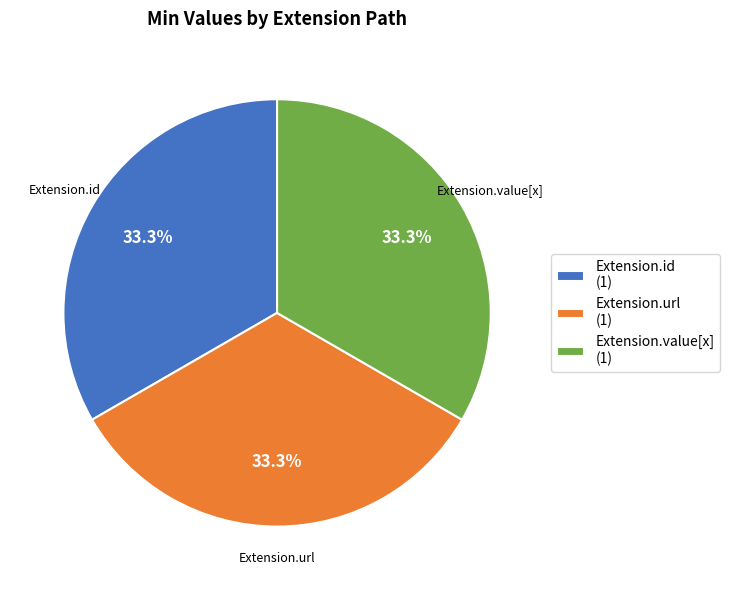

Does Extension.url (1) account for over 50% of the chart?

No